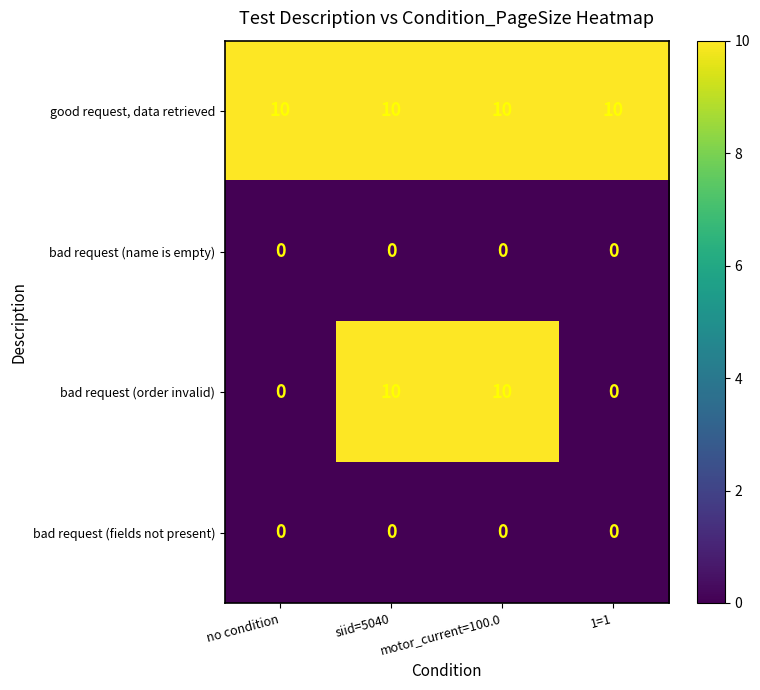

What is the maximum value for bad request (order invalid)?

10